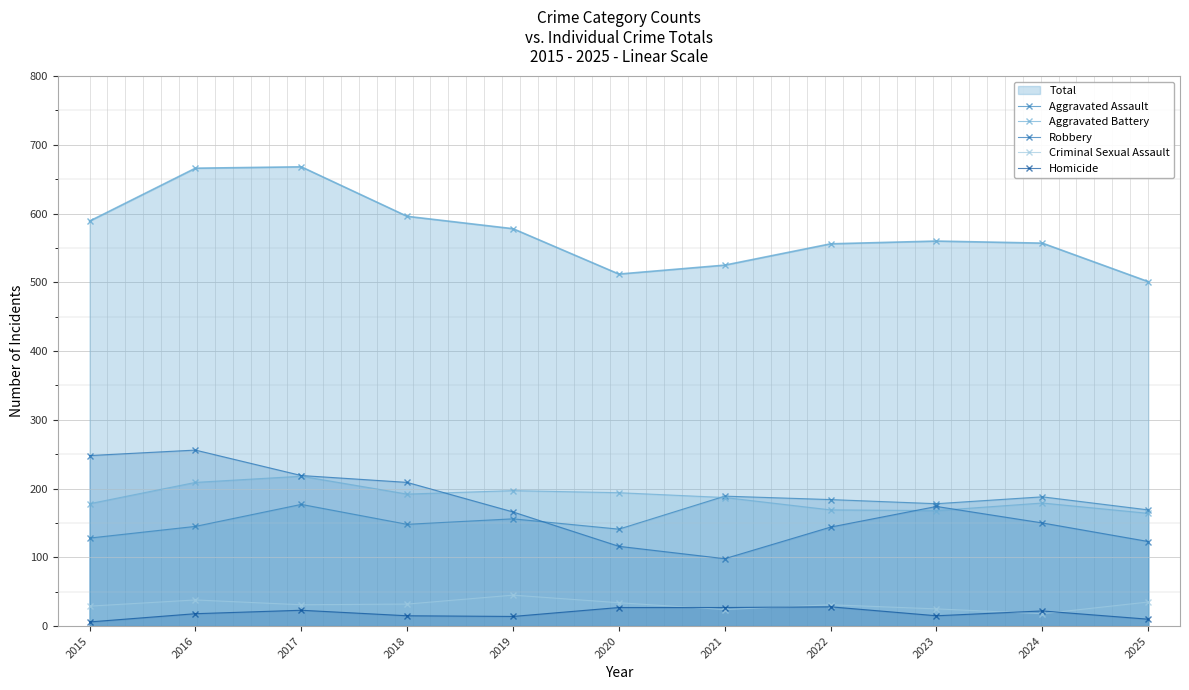

What is the difference between the highest and lowest values at 2024?

170